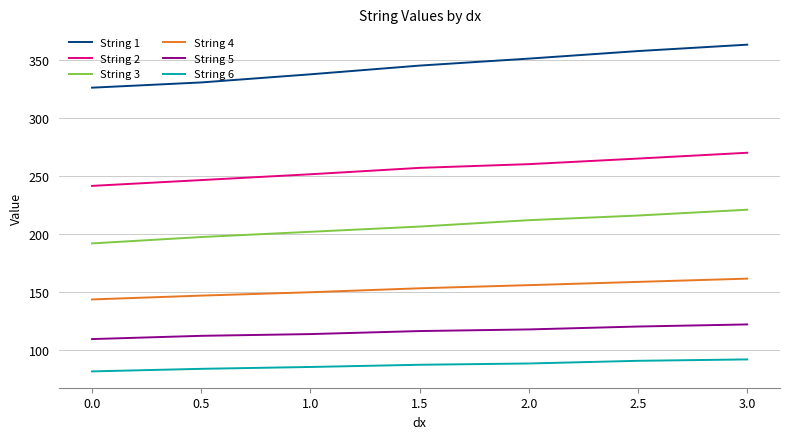

True or false: String 3 and String 4 intersect in this chart.

False